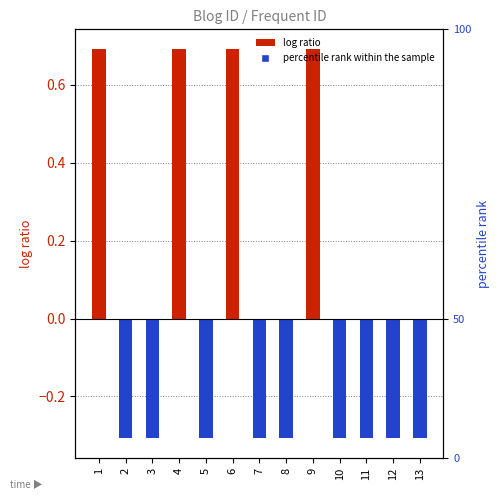

At which label is the value closest to 0?

2